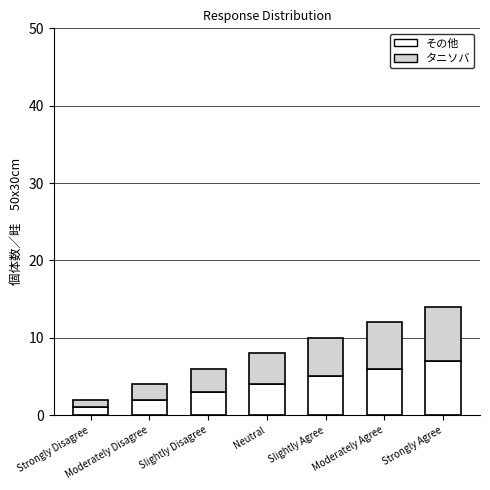

Is it true that その他 equals 6 at Moderately Agree?

True